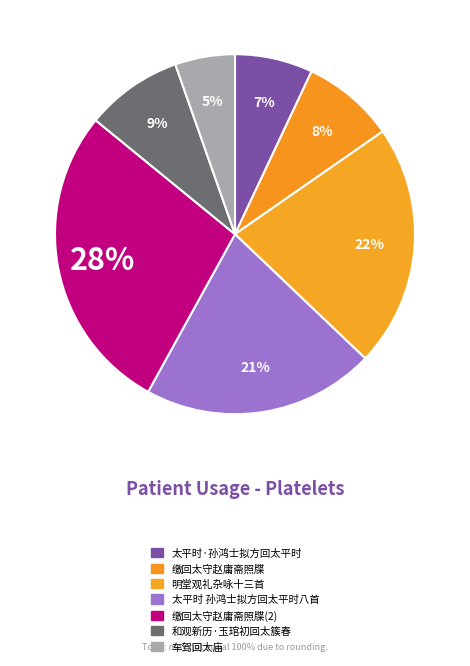

Count the number of slices in the pie.

7